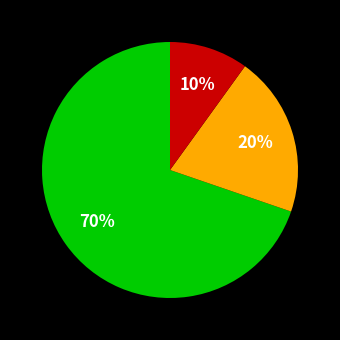

Is there any slice that represents more than half of the pie?

Yes